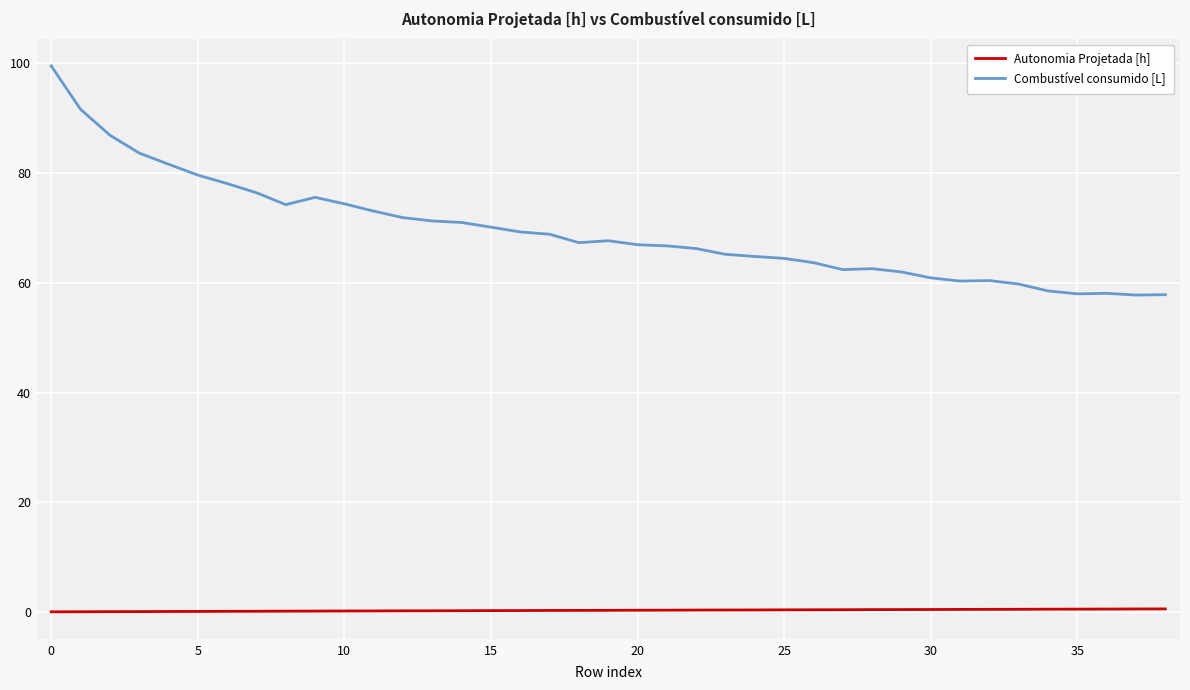

List the series in order of their overall mean, highest first.

Combustível consumido [L], Autonomia Projetada [h]